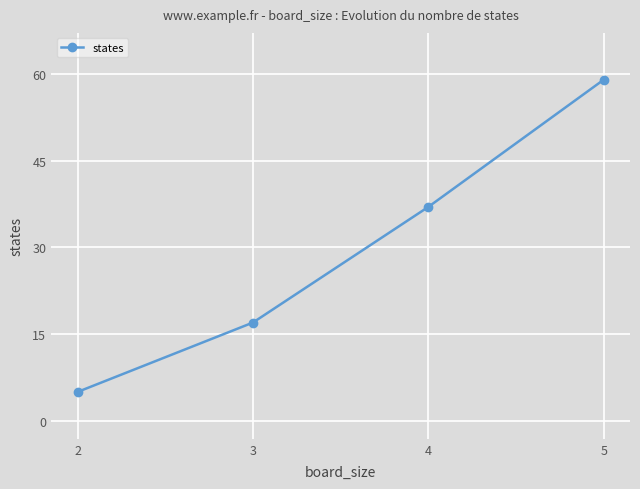

How many distinct data groups are displayed?

1